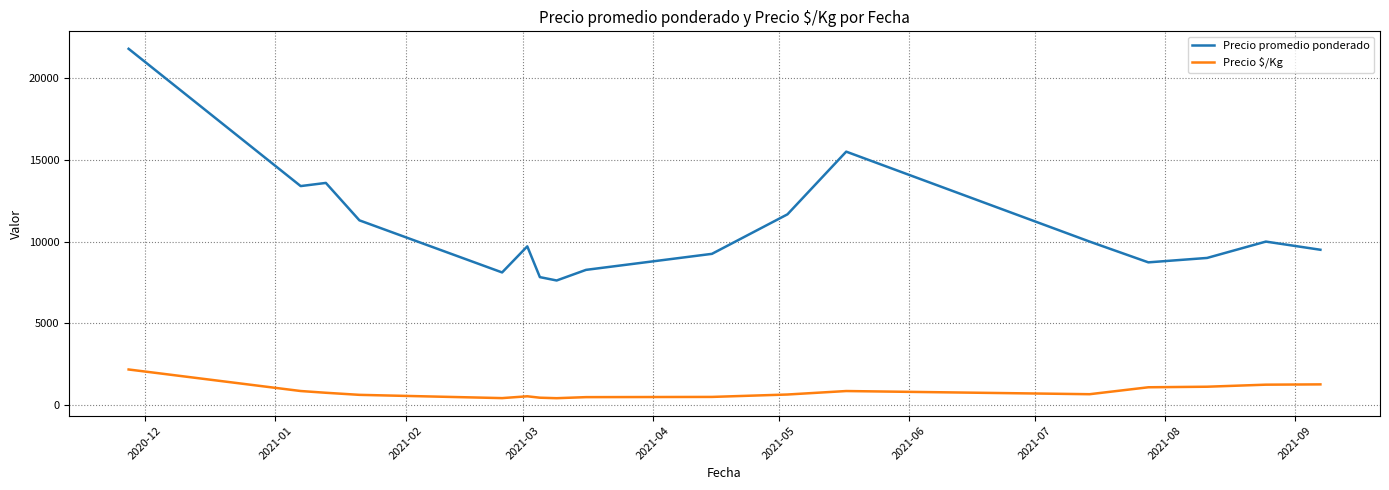

What is the average value of the Precio $/Kg series?

833.4